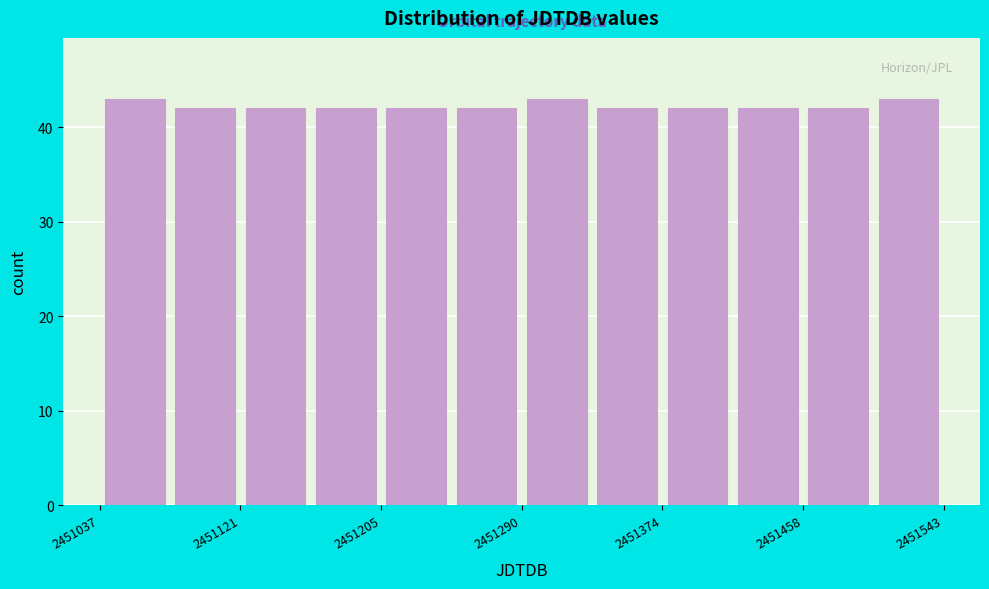

Reading left to right, transcribe this chart: for each bar, give the range it covers on the x-axis and its height. Neither the bar edges nor the heights are printed on the chart, so give them approximately, as read against the axes.

2451040 to 2451080: 43
2451080 to 2451120: 42
2451120 to 2451160: 42
2451160 to 2451210: 42
2451210 to 2451250: 42
2451250 to 2451290: 42
2451290 to 2451330: 43
2451330 to 2451370: 42
2451370 to 2451420: 42
2451420 to 2451460: 42
2451460 to 2451500: 42
2451500 to 2451540: 43